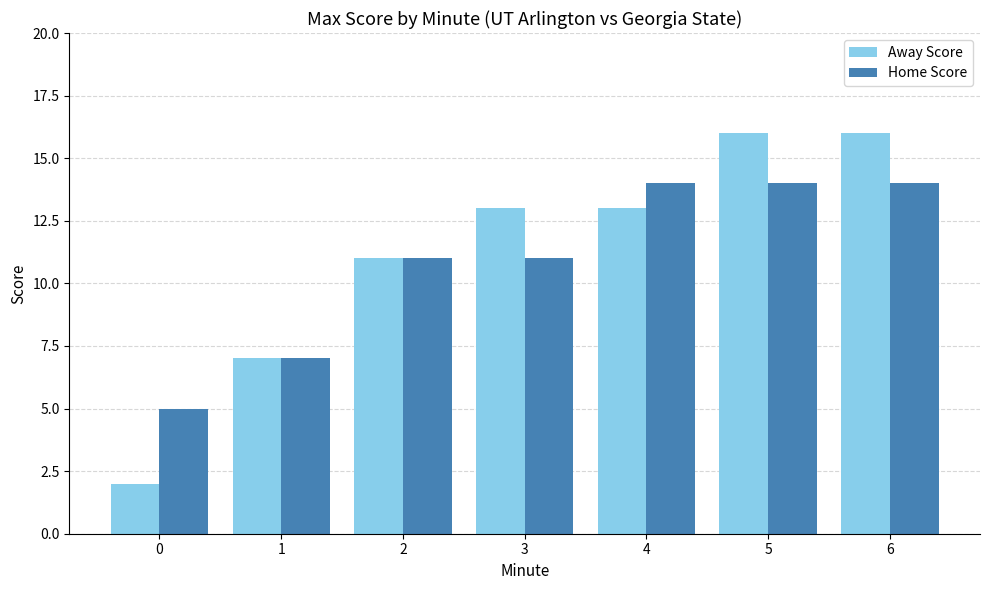

Reading left to right, list all the values displayed in this chart.

Away Score: 2	7	11	13	13	16	16
Home Score: 5	7	11	11	14	14	14